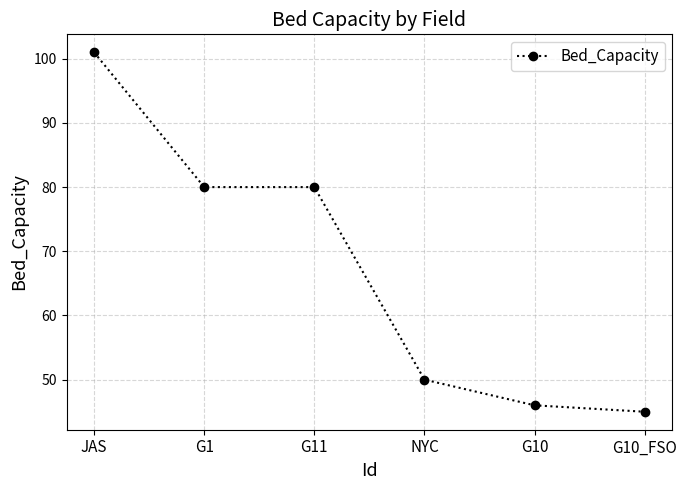

The value at G10 is 46. True or false?

True